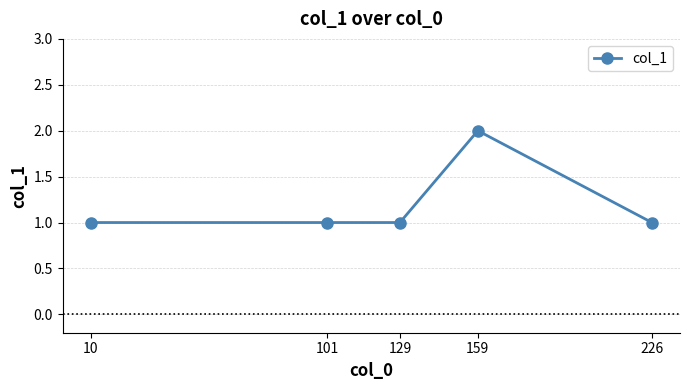

What is the ratio of the value at 226 to the value at 101?

1.0